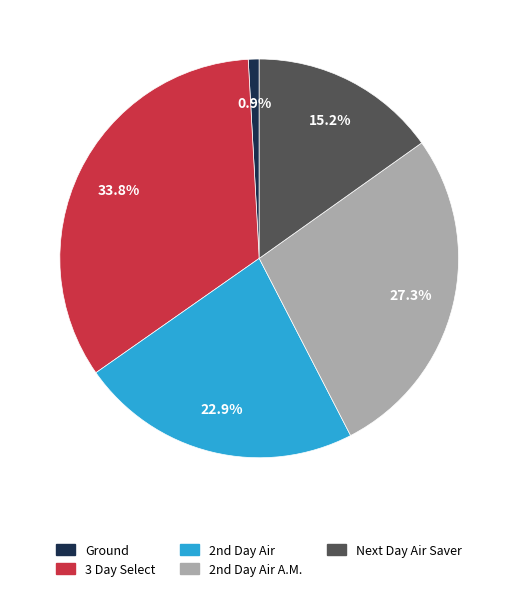

Is there any slice that represents more than half of the pie?

No